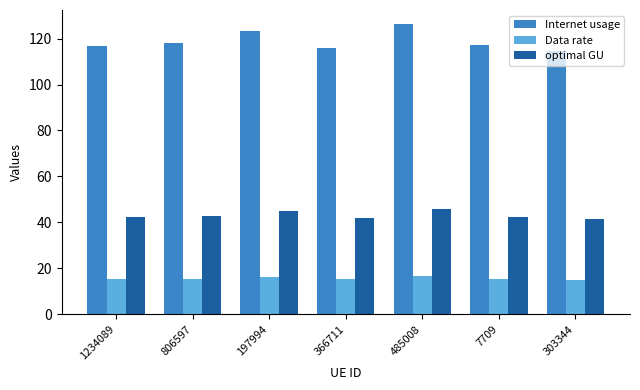

What position from the right is 366711?

4